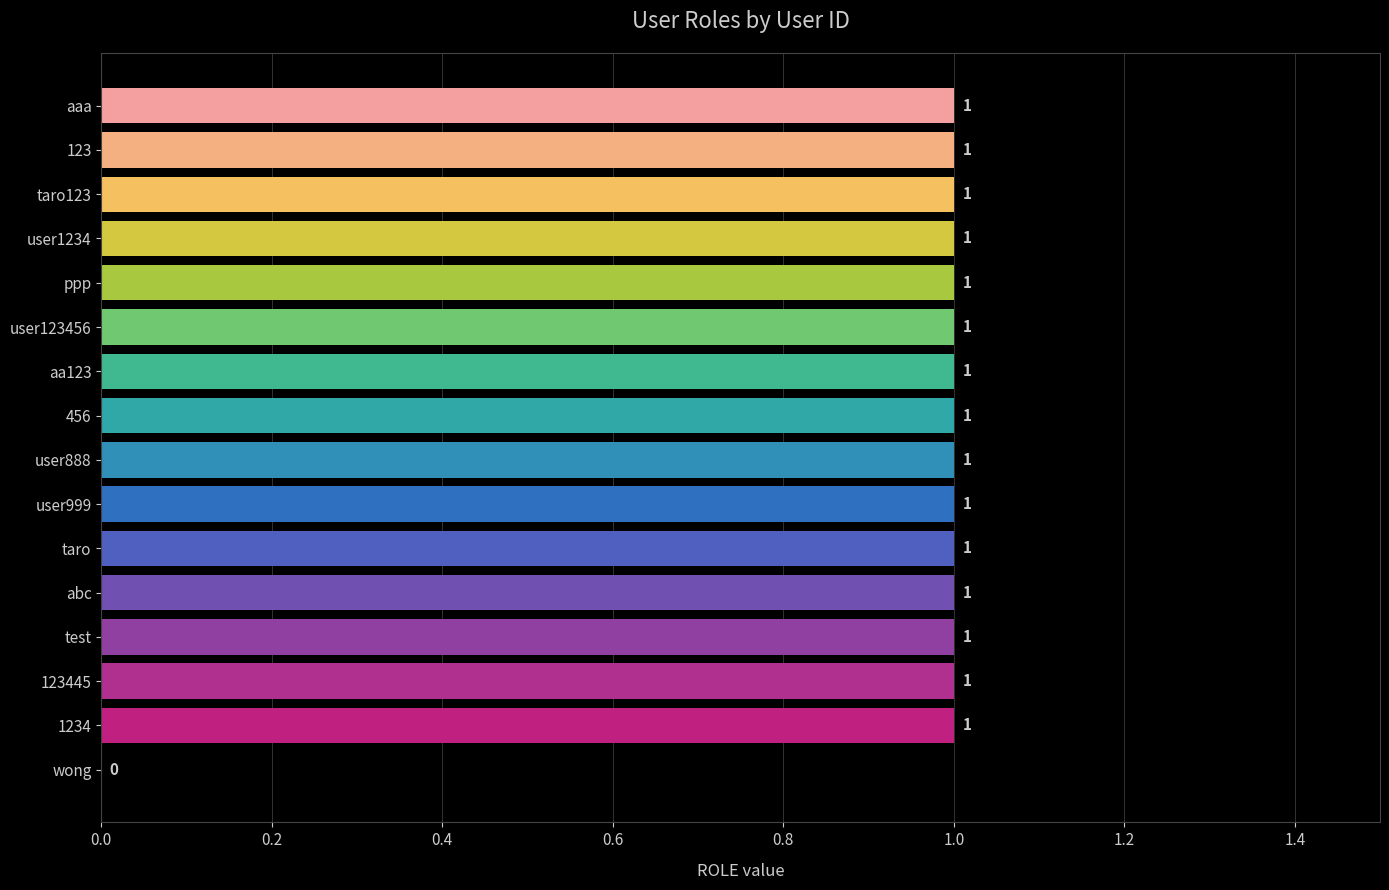

Reading top to bottom, list all the values displayed in this chart.

aaa=1	123=1	taro123=1	user1234=1	ppp=1	user123456=1	aa123=1	456=1	user888=1	user999=1	taro=1	abc=1	test=1	123445=1	1234=1	wong=0